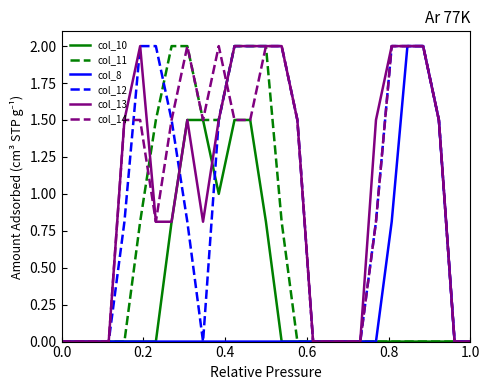

What is the maximum value for col_14?

2.0